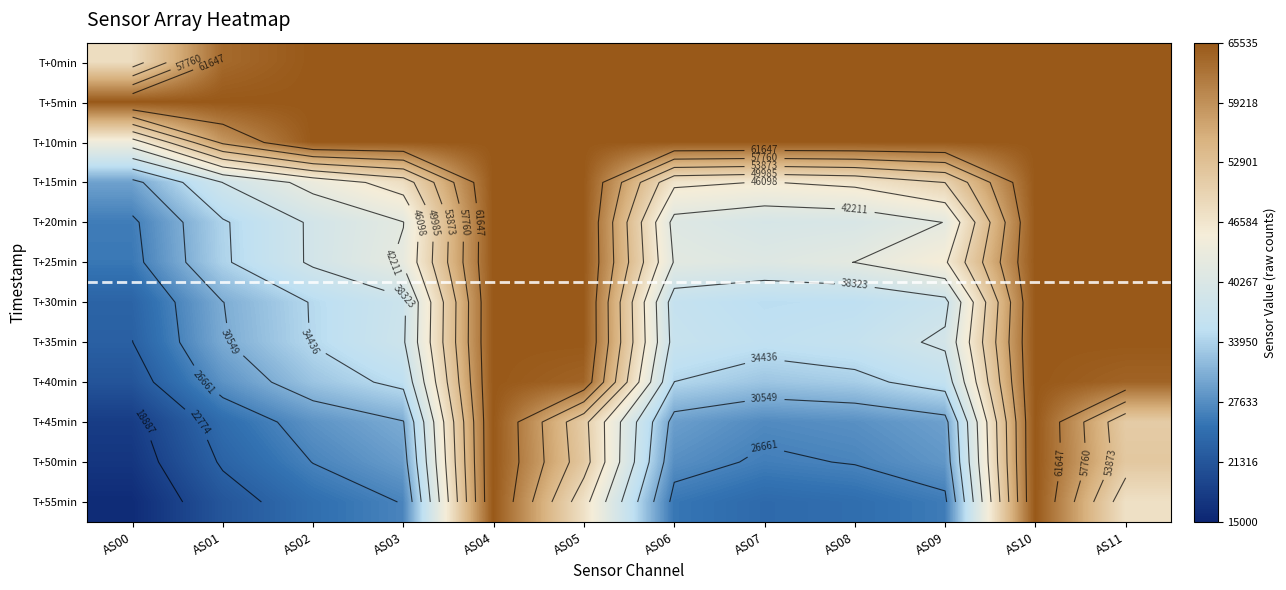

True or false: T+50min has a value of 65535 at AS10.

True